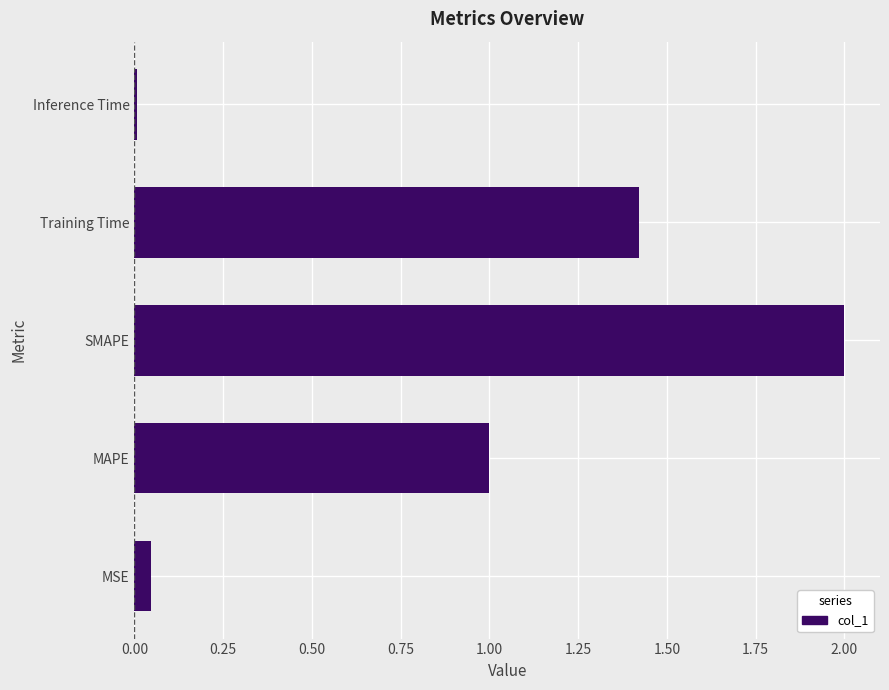

Between MSE and SMAPE, which is larger?

SMAPE